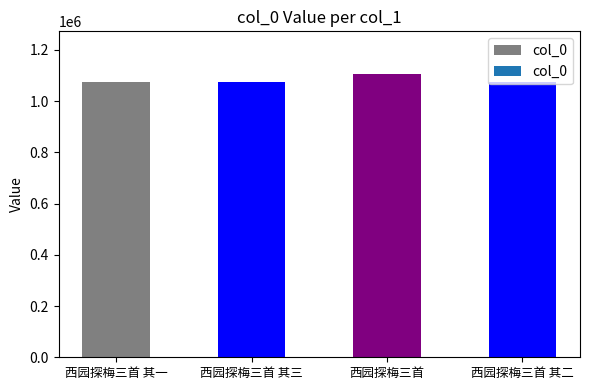

What position from the right is 西园探梅三首?

2